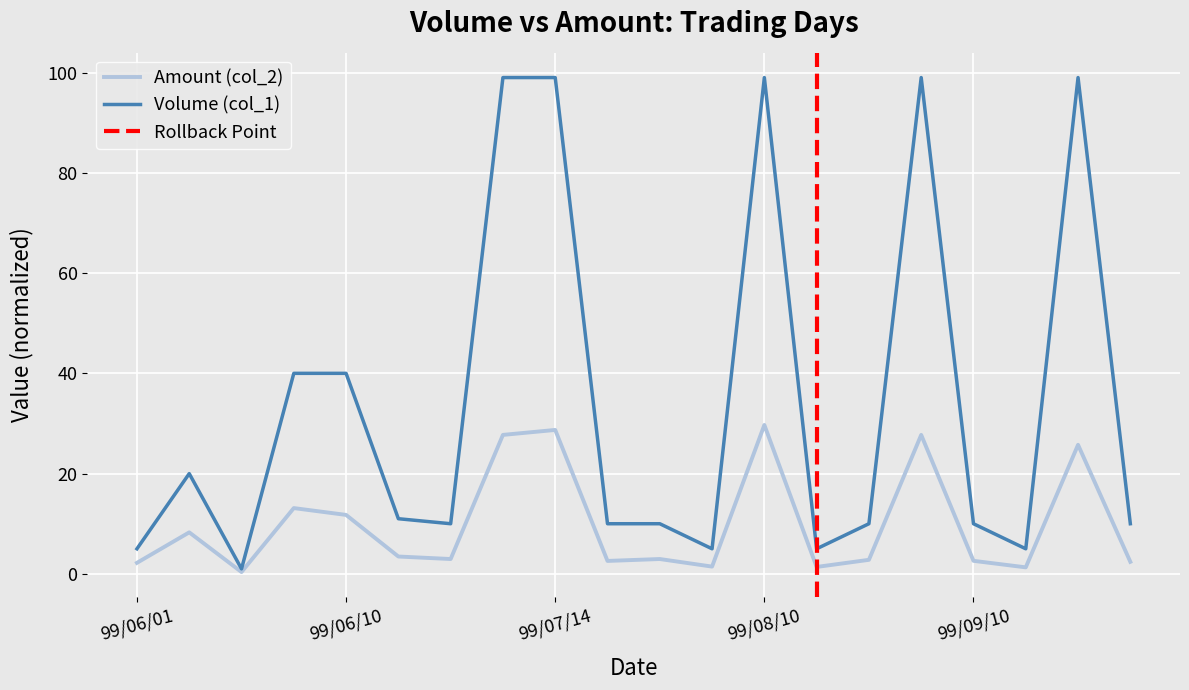

Which has a higher value, 99/07/23 or 99/06/09?

99/06/09